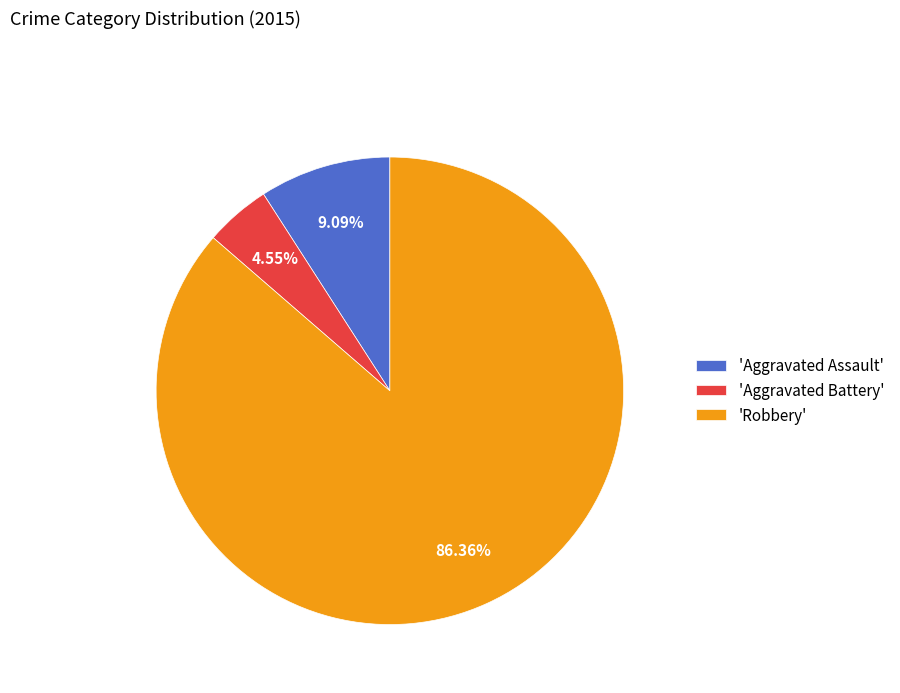

What is the ratio of the value at 'Aggravated Battery' to the value at 'Aggravated Assault'?

0.5